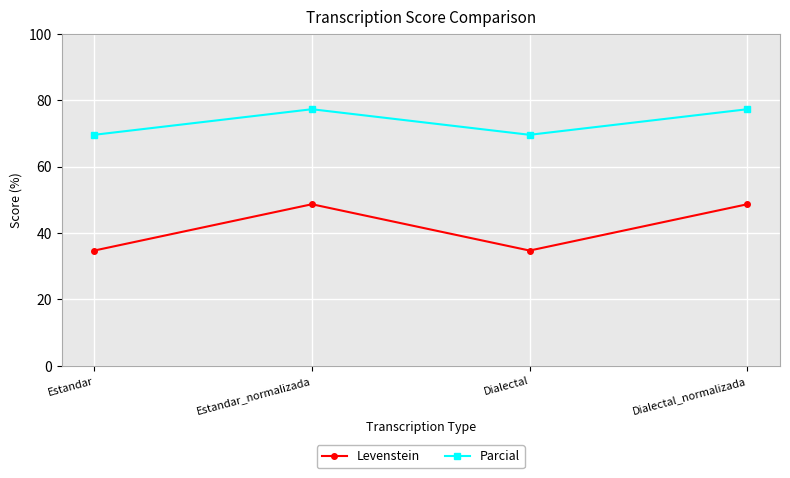

Rank the series by their maximum value, from lowest to highest.

Levenstein, Parcial